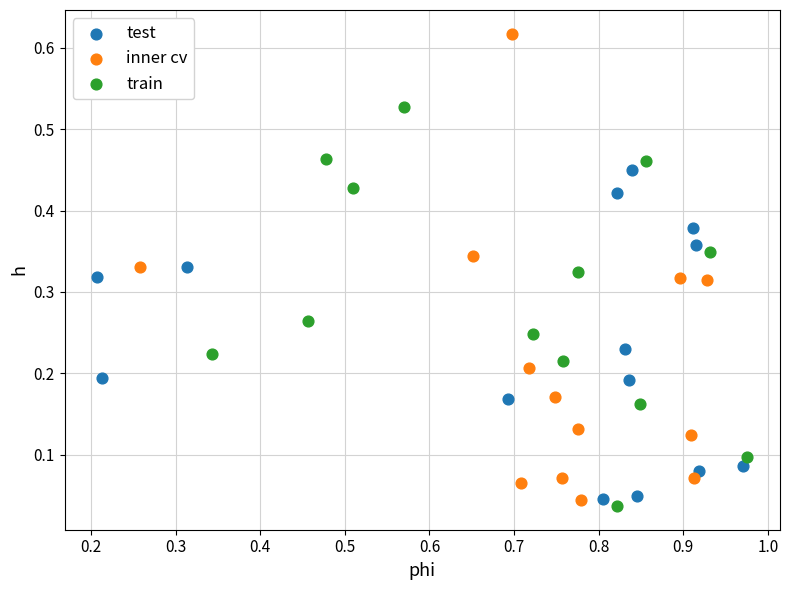

Which series has the widest spread of Y values?

inner cv